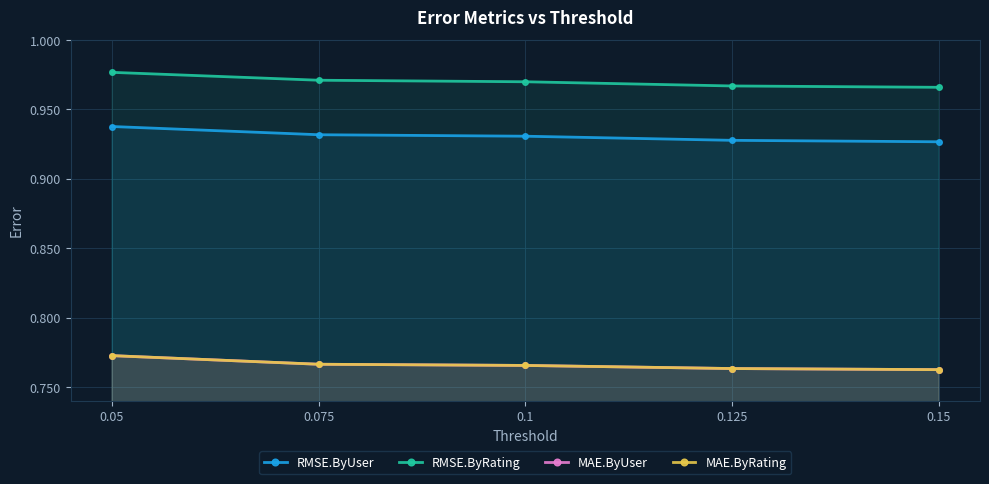

What is the spread (max minus min) of values at 0.15?

0.2